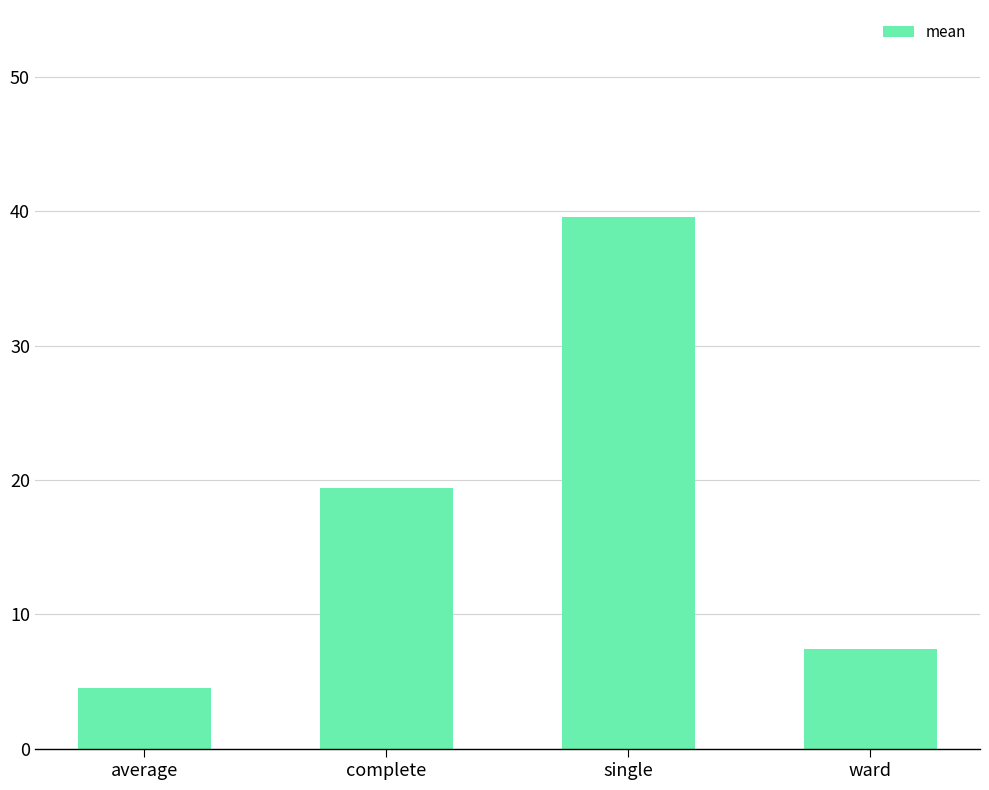

Is it true that the value at complete is 19.4?

True